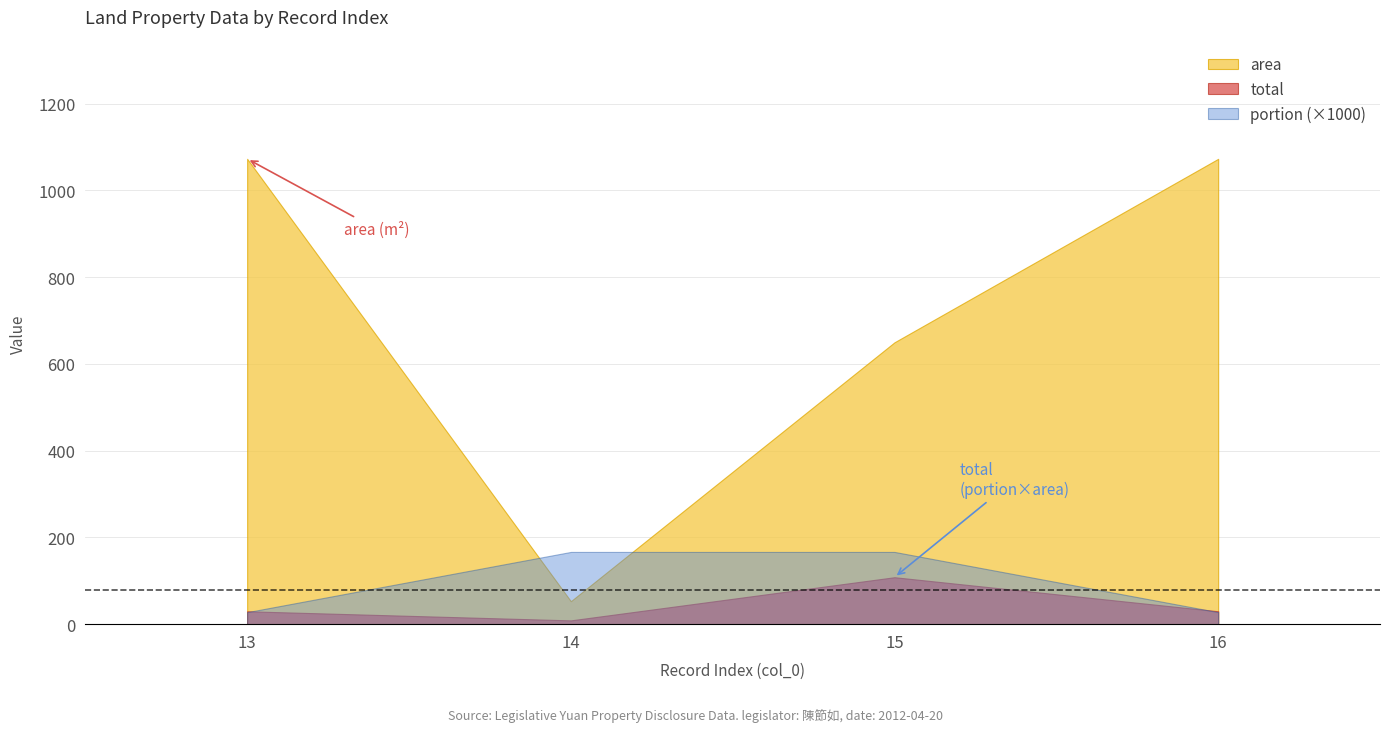

What is the sum of all total values?

176.8